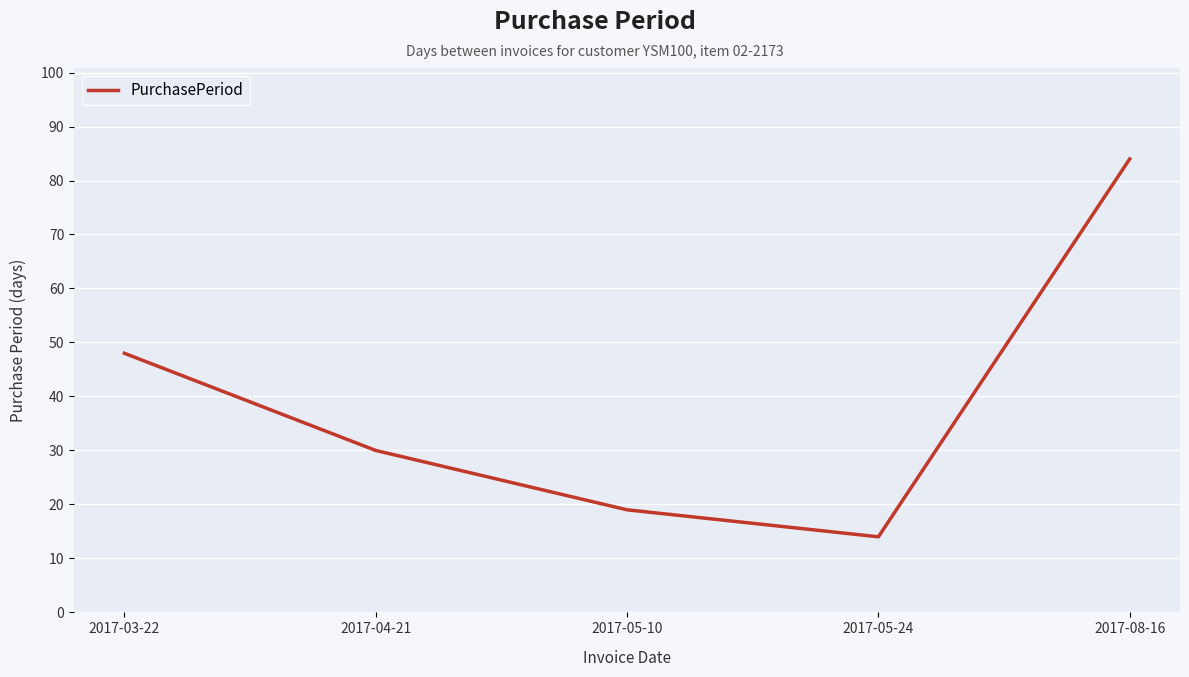

Reading right to left, list all the values displayed in this chart.

2017-08-16=84	2017-05-24=14	2017-05-10=19	2017-04-21=30	2017-03-22=48